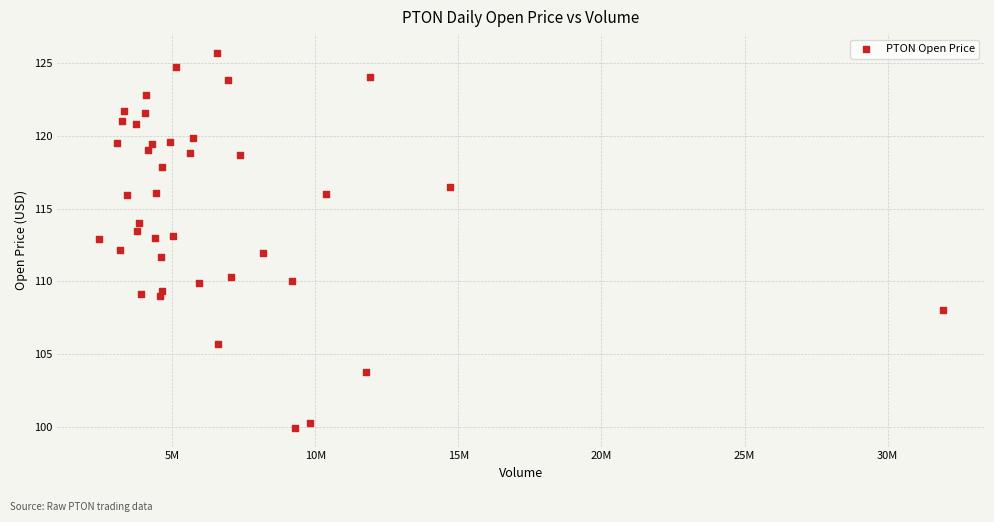

What is the range of X values (max minus min)?

29483084.0